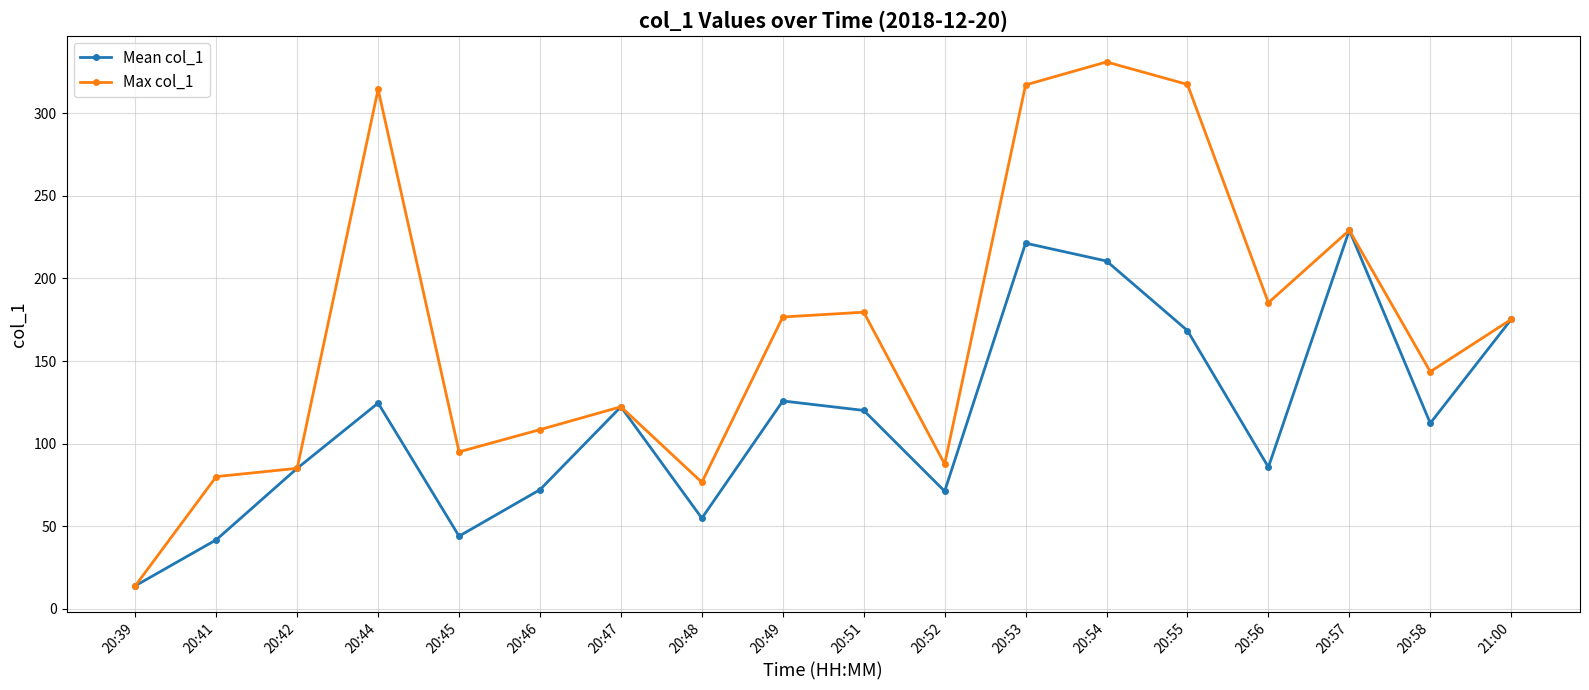

What is the approximate value of Max col_1 at 20:51?

179.6